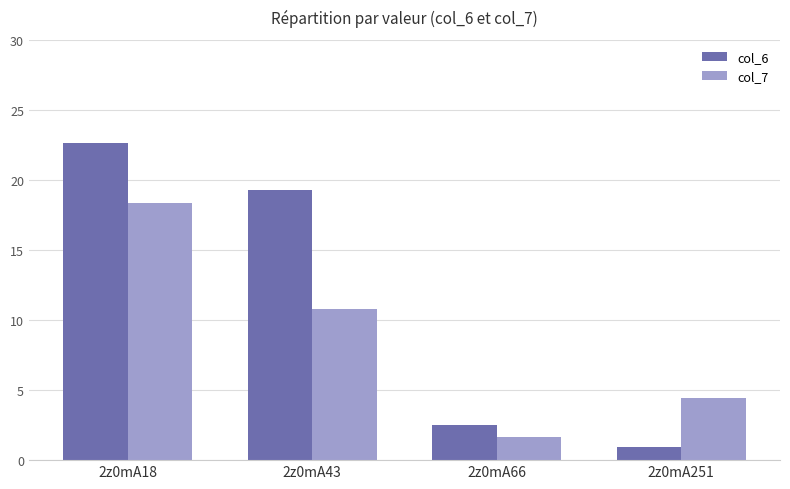

Is the value of col_7 at 2z0mA251 greater than the value of col_6 at 2z0mA66?

Yes